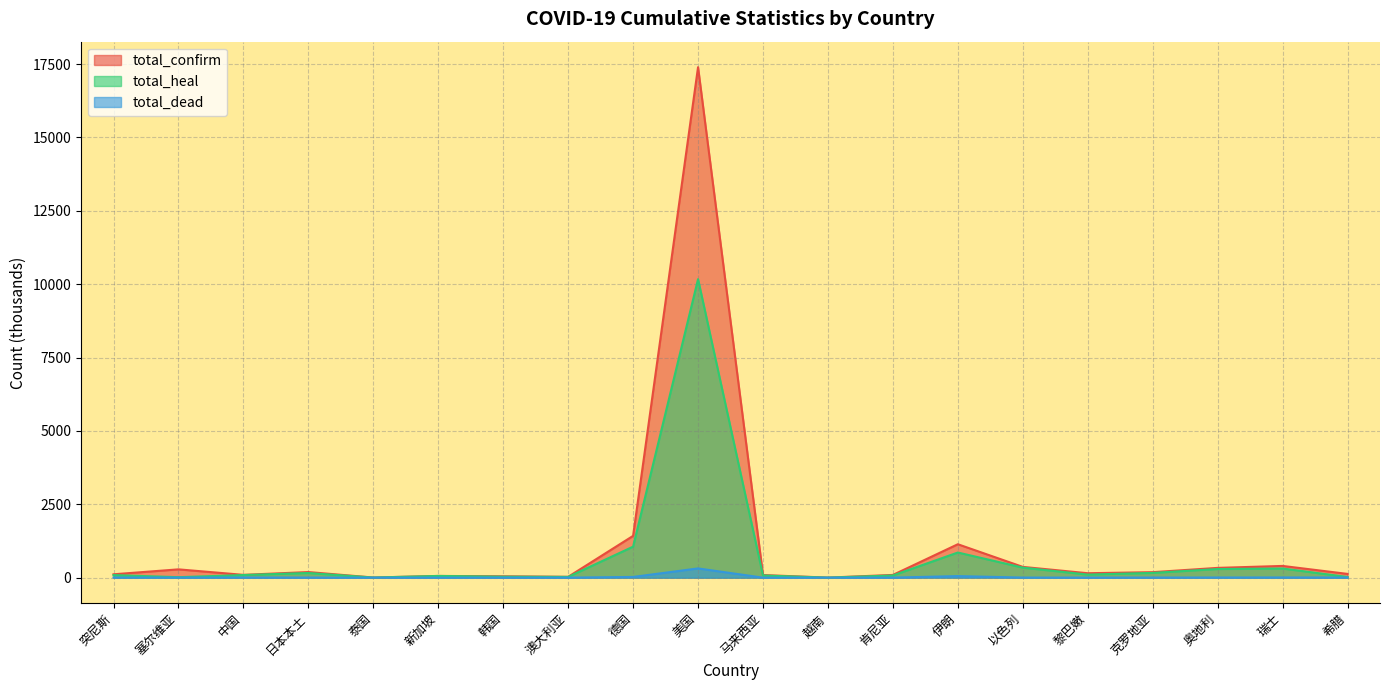

What position from the right is 奥地利?

3